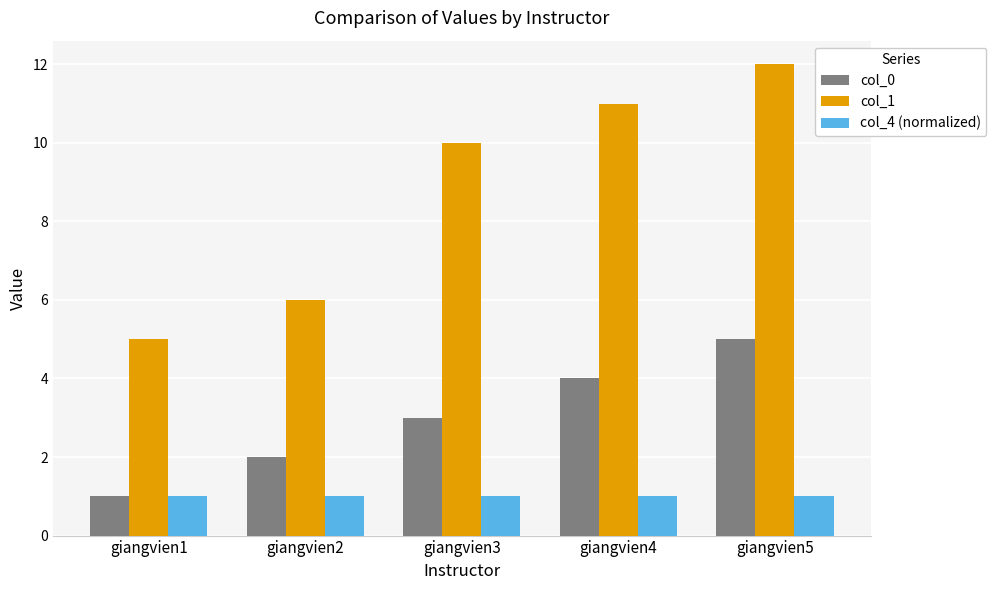

Count the col_1 values in the range 6 to 11.

3